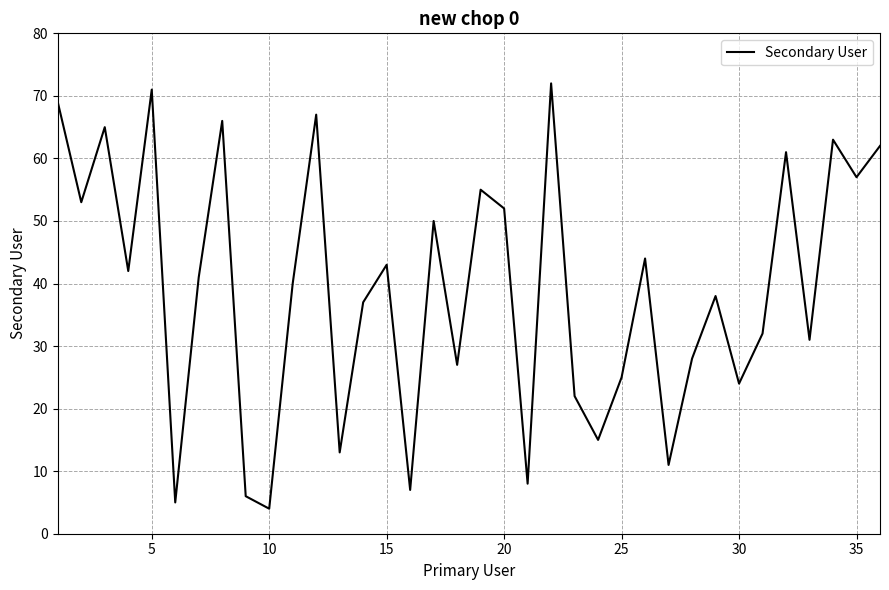

How many interior local peaks (higher than both neighbors) does the data have?

12